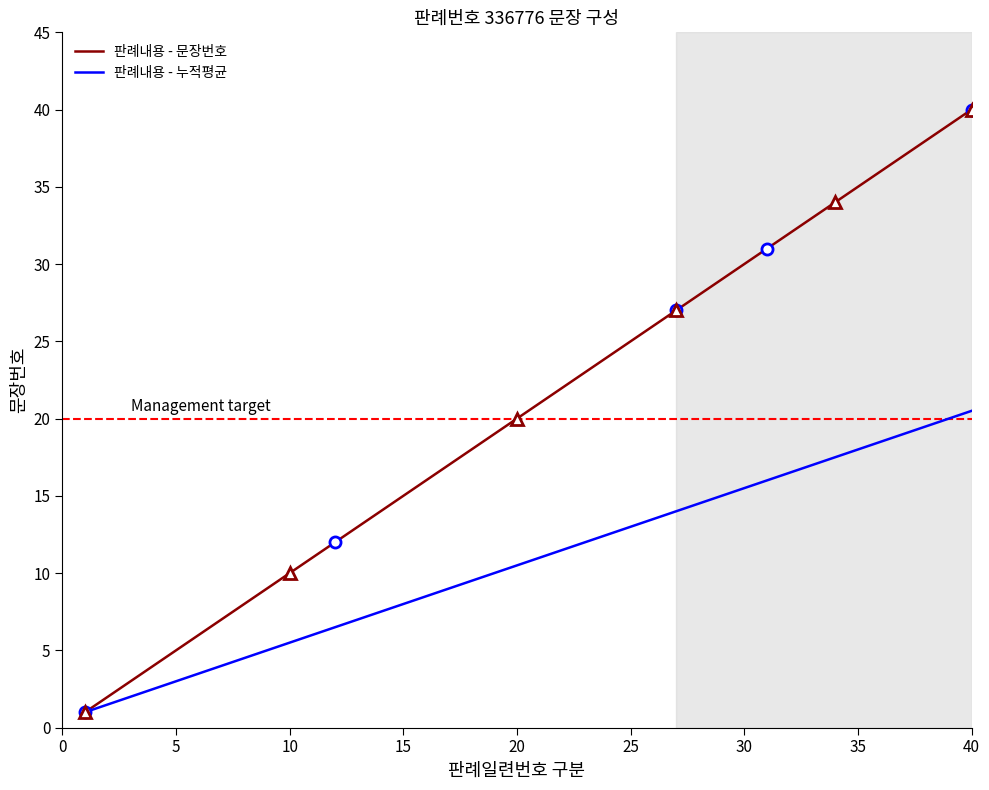

True or false: 판례내용 - 누적평균 has more than 2 points higher than both neighbors.

False